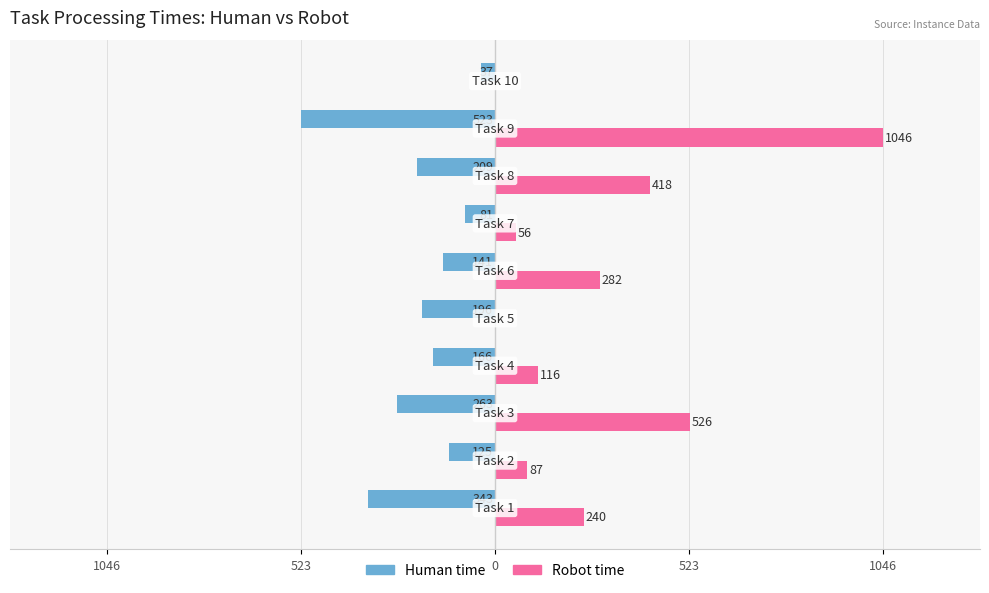

What are all the series names shown in the legend?

Human time, Robot time